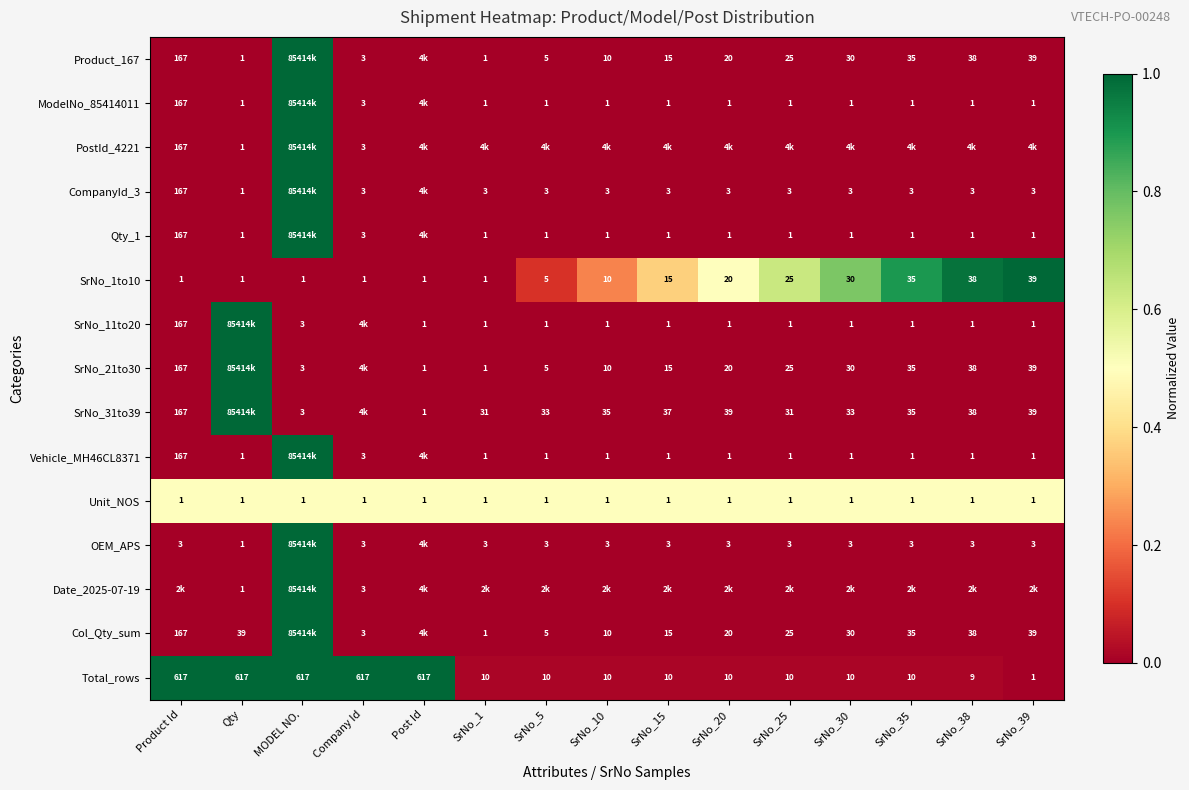

Is it true that Total_rows equals 617.0 at Company Id?

True